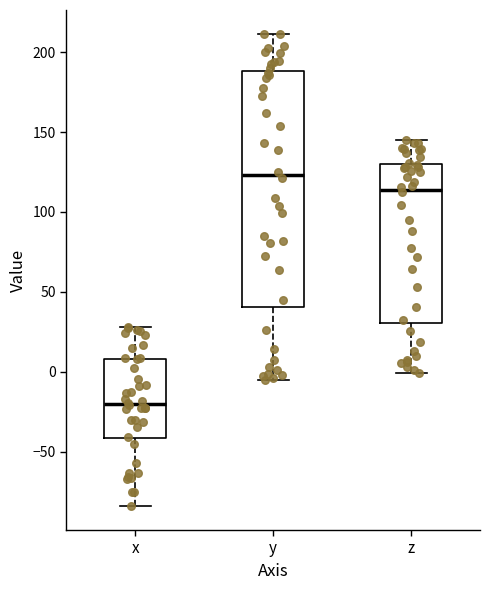

Which box is the tallest, from its lower edge to its upper edge?

y